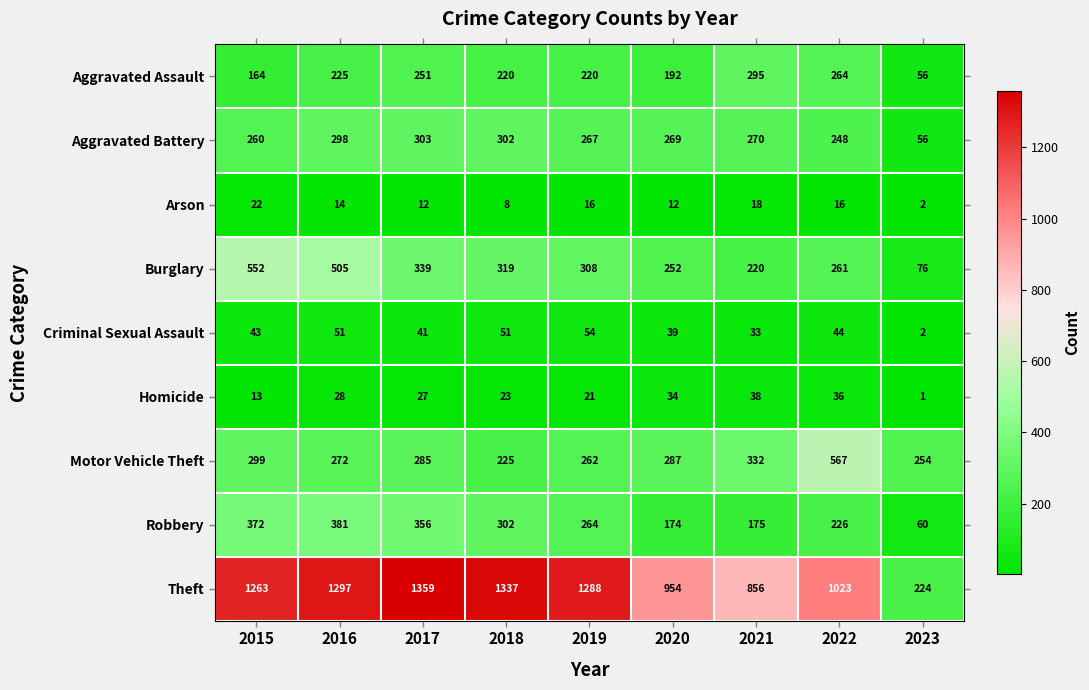

What is the spread (max minus min) of values at 2018?

1329